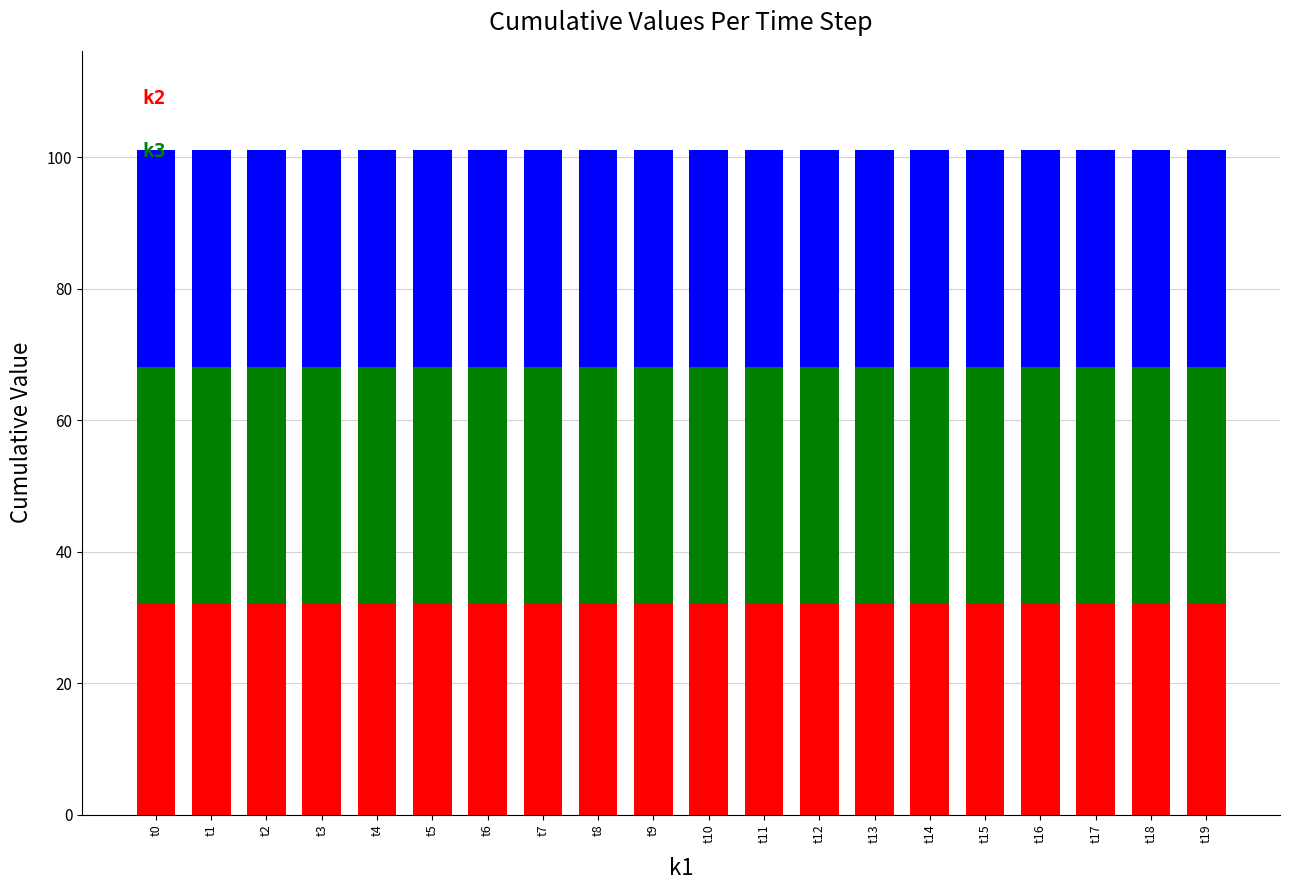

What is the total value across all series at t16?

101